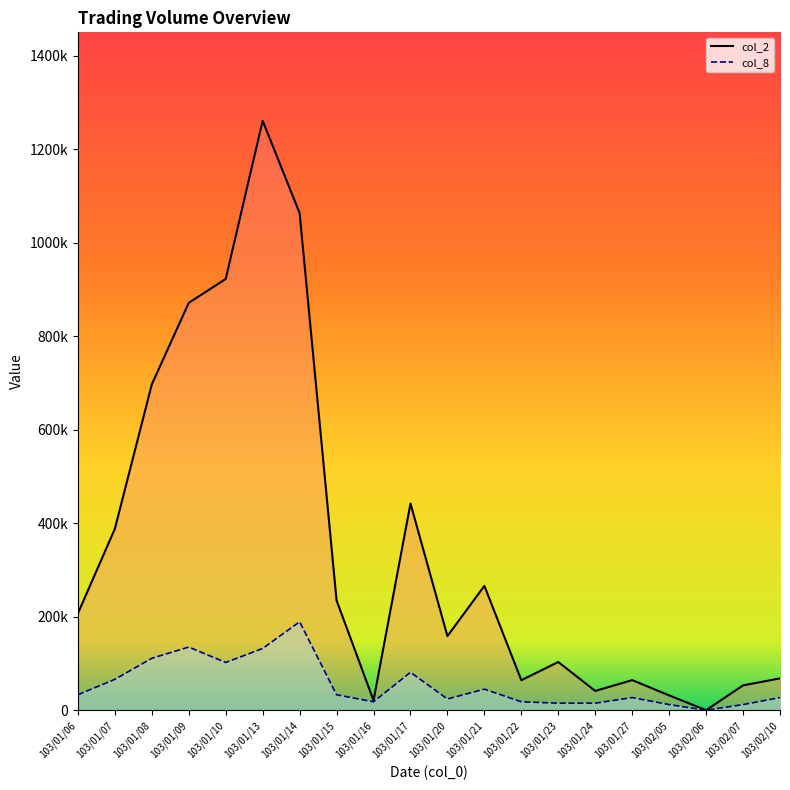

At which label is col_2 closest to 630450?

103/01/08